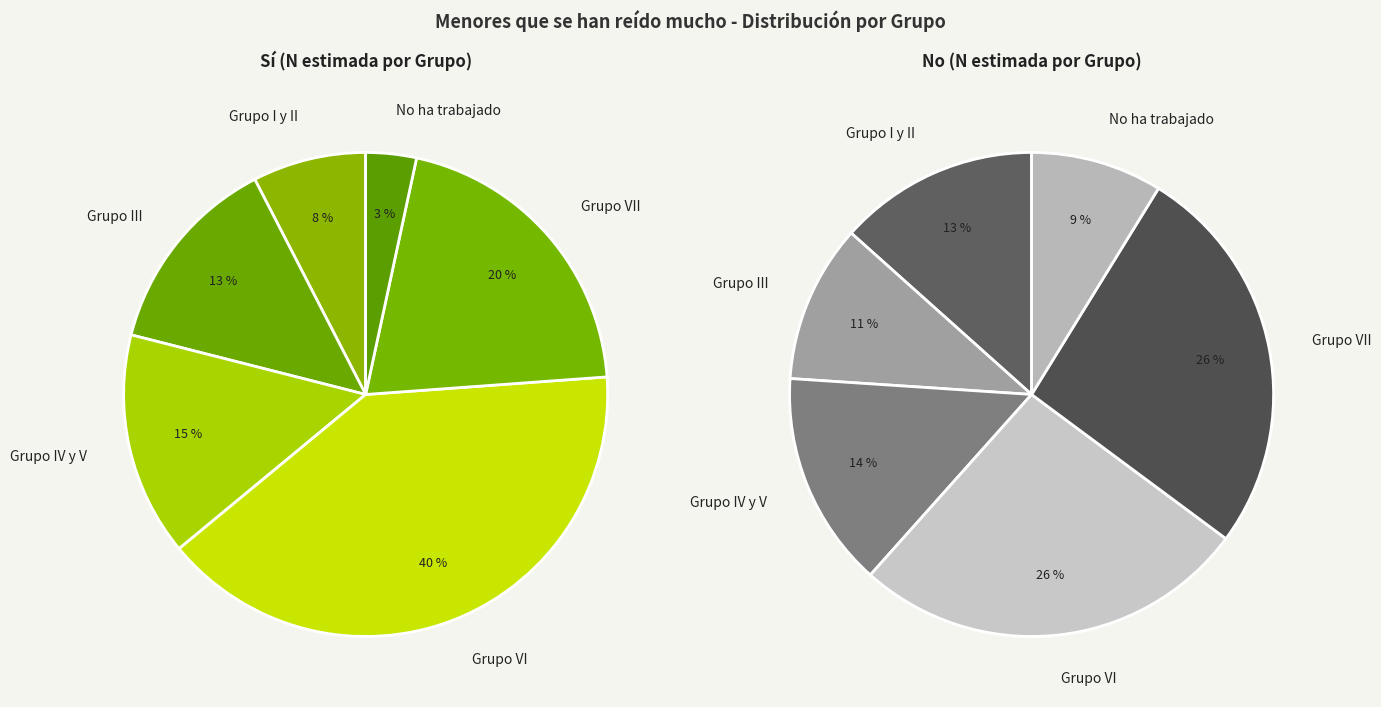

To the nearest percent, what is the average slice percentage?

17%